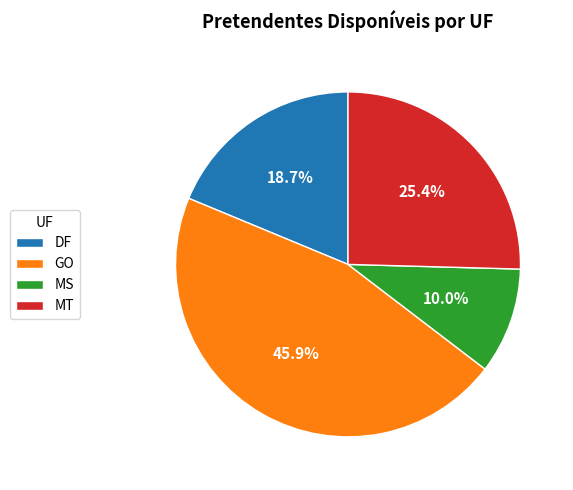

Which slice is the largest?

GO